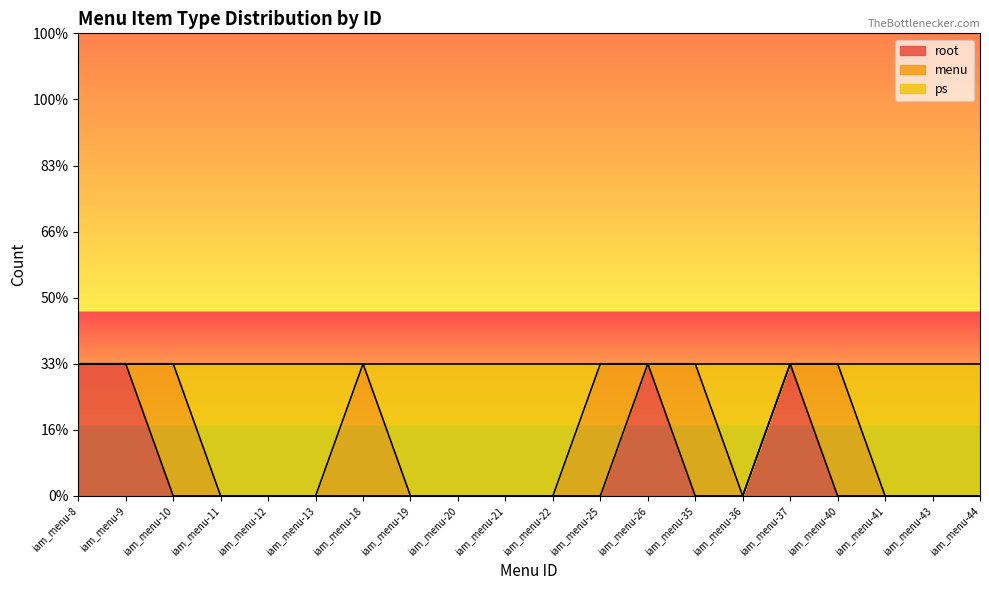

Which series has the widest spread of values?

root